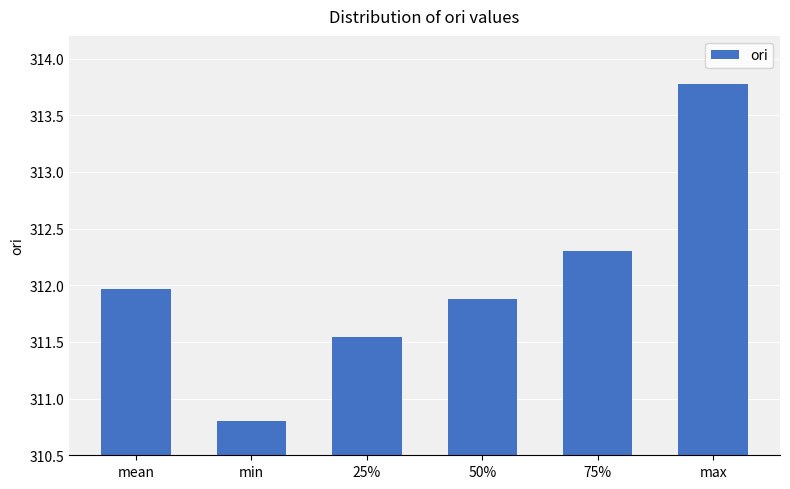

What is the sum of all values?

1872.3